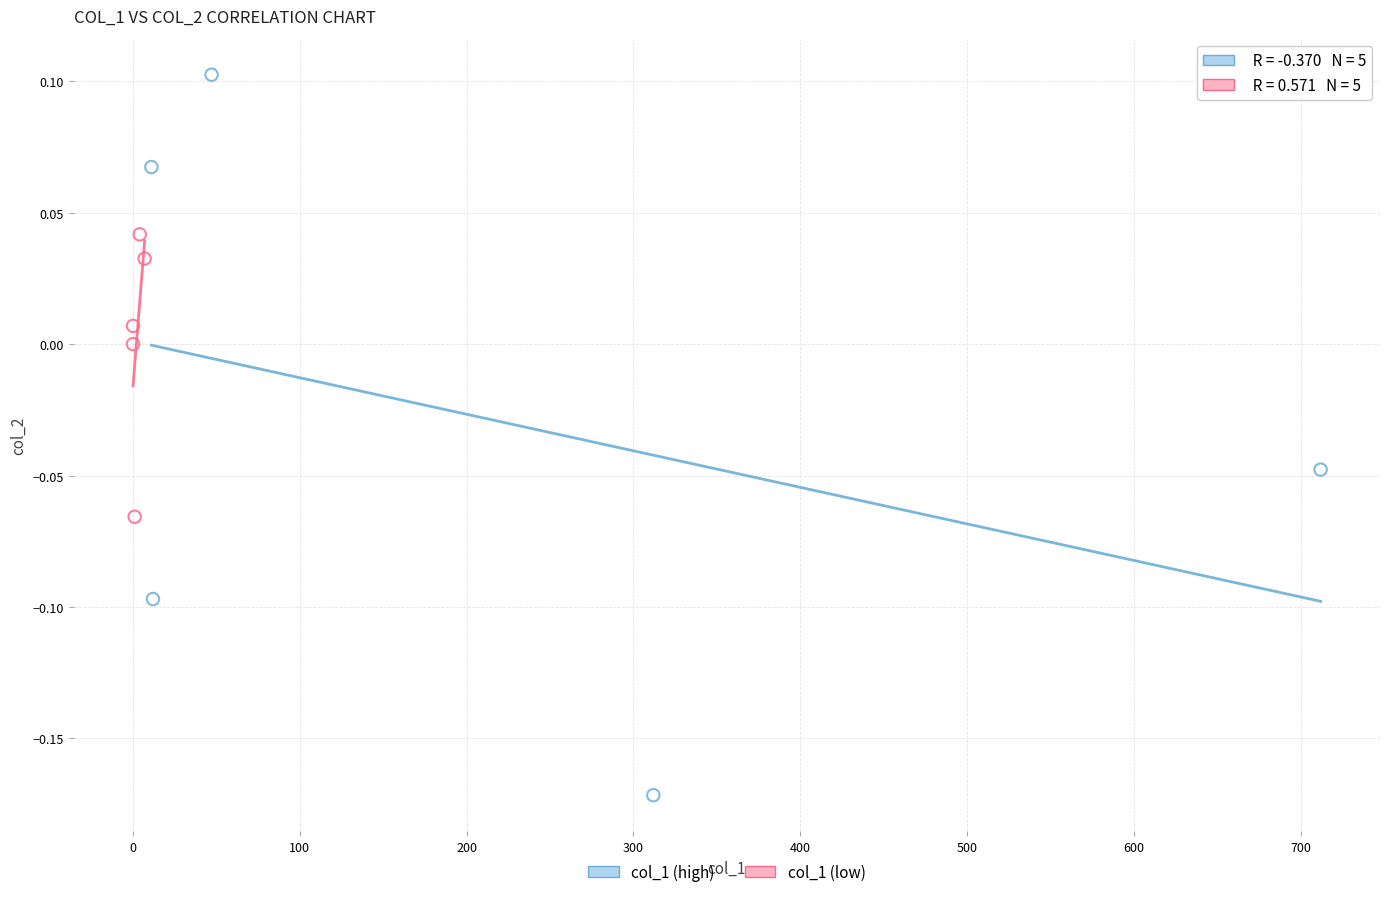

Which series has the largest Y range (max minus min)?

col_1 (high)